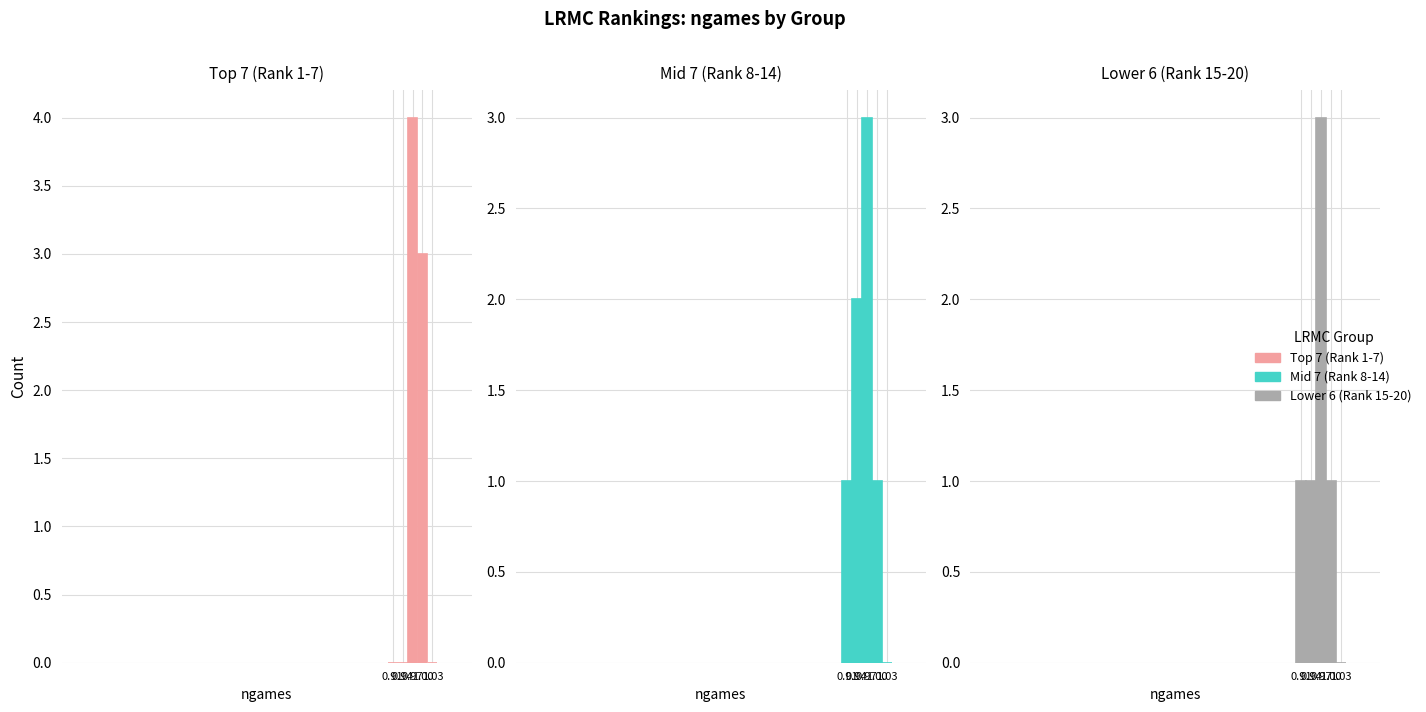

Read the Mid 7 (Rank 8-14) value at 0.94.

2